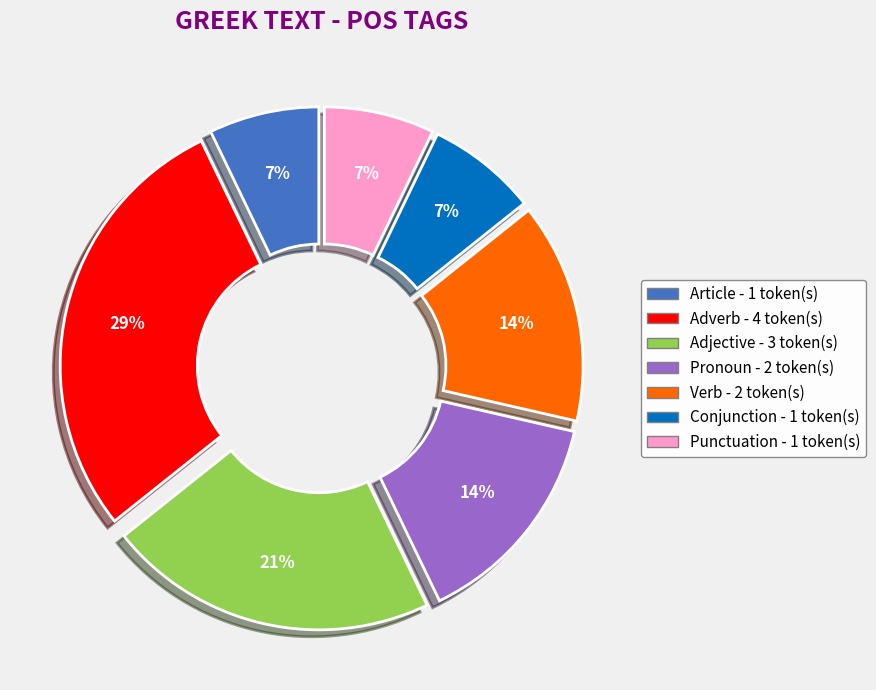

Does any single category account for the majority?

No